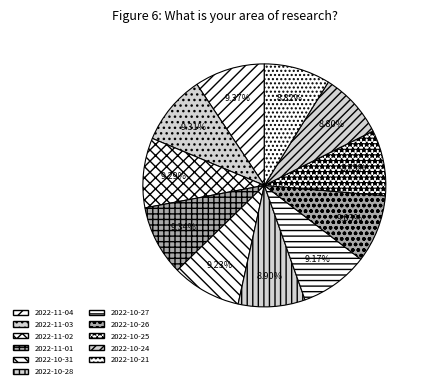

Does any single category account for the majority?

No